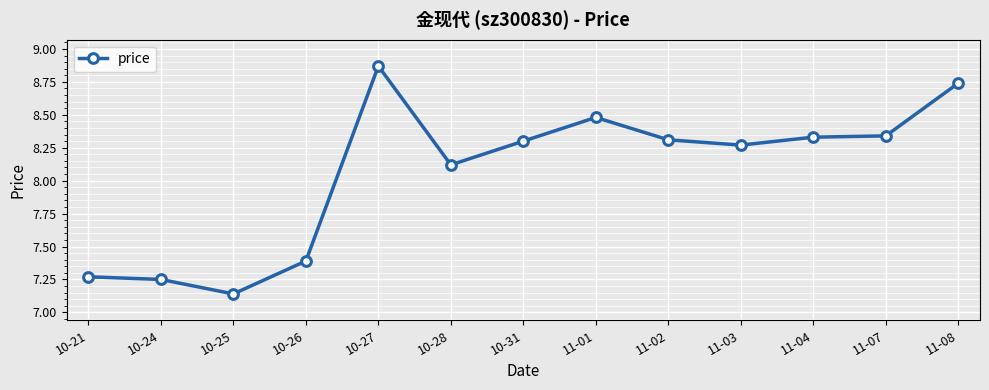

True or false: the data shows 12.9 at 10-28.

False